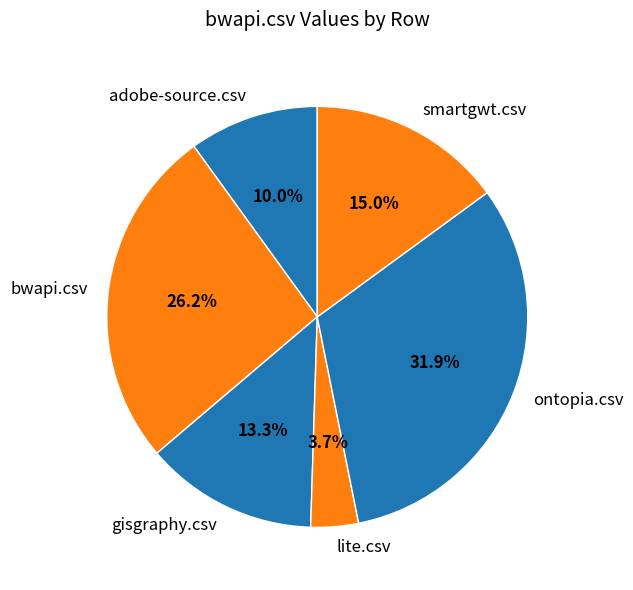

What percentage is NOT represented by lite.csv?

96.3%